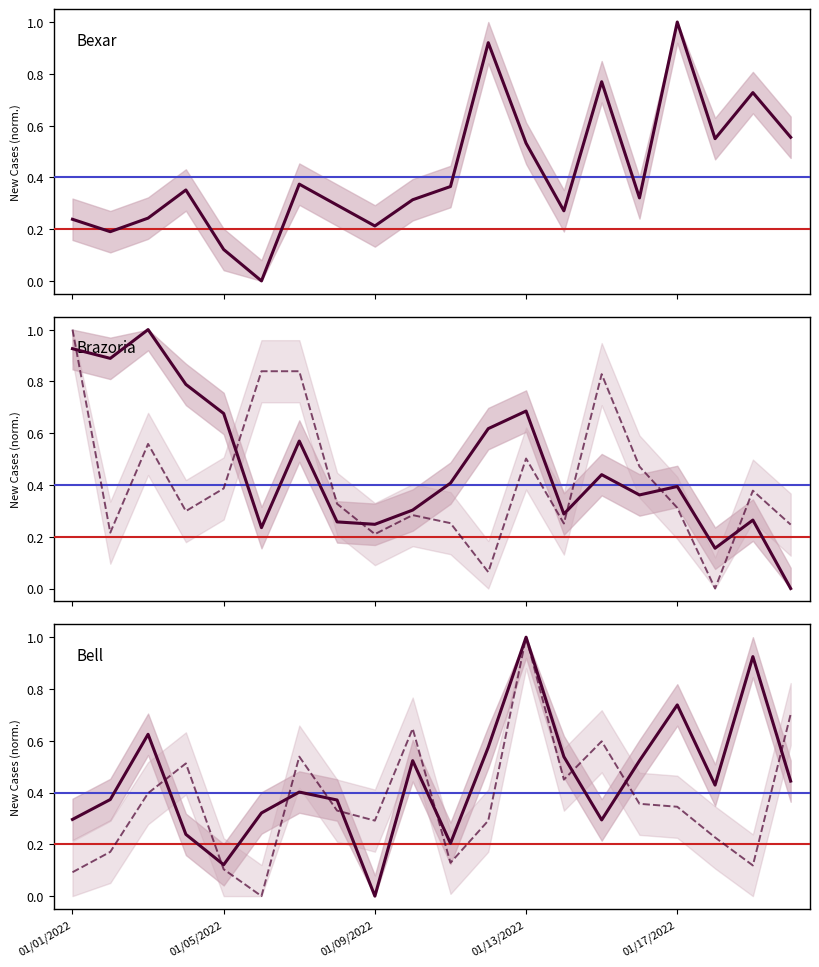

What is the maximum value shown in the chart?

1.0